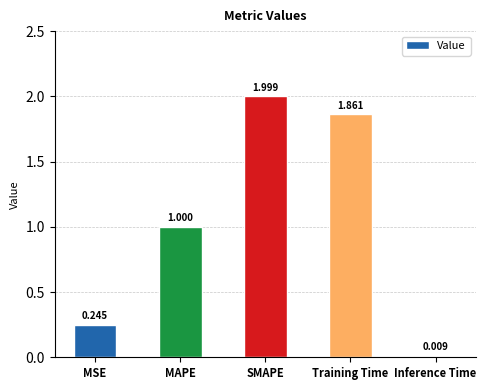

List the labels in order of value, smallest first.

Inference Time, MSE, MAPE, Training Time, SMAPE